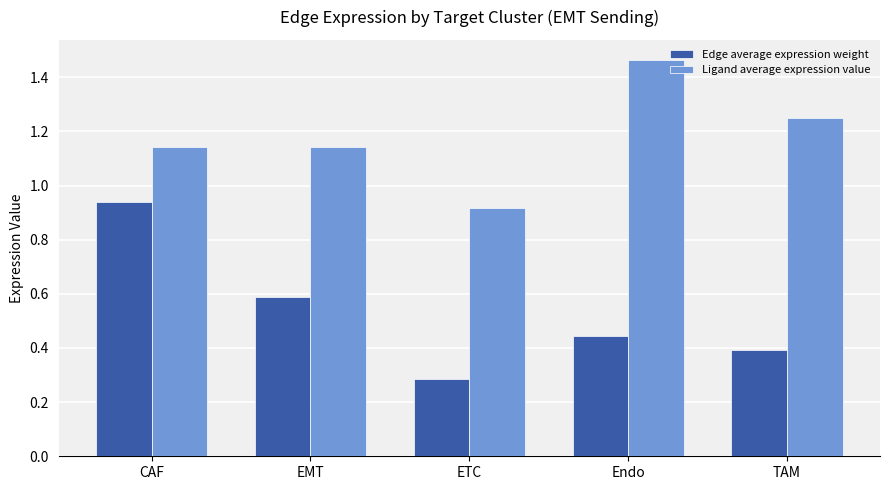

What is the difference between the highest and lowest values at Endo?

1.0